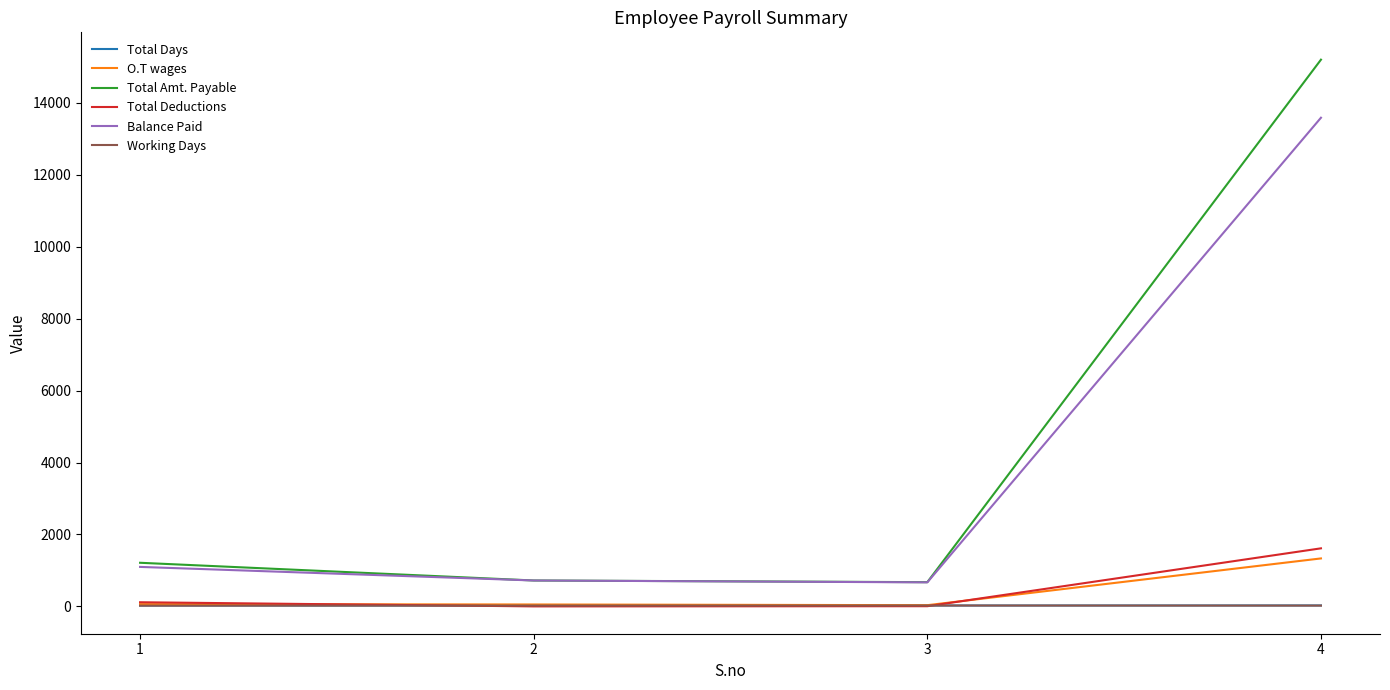

At which category is the sum across all series the highest?

4